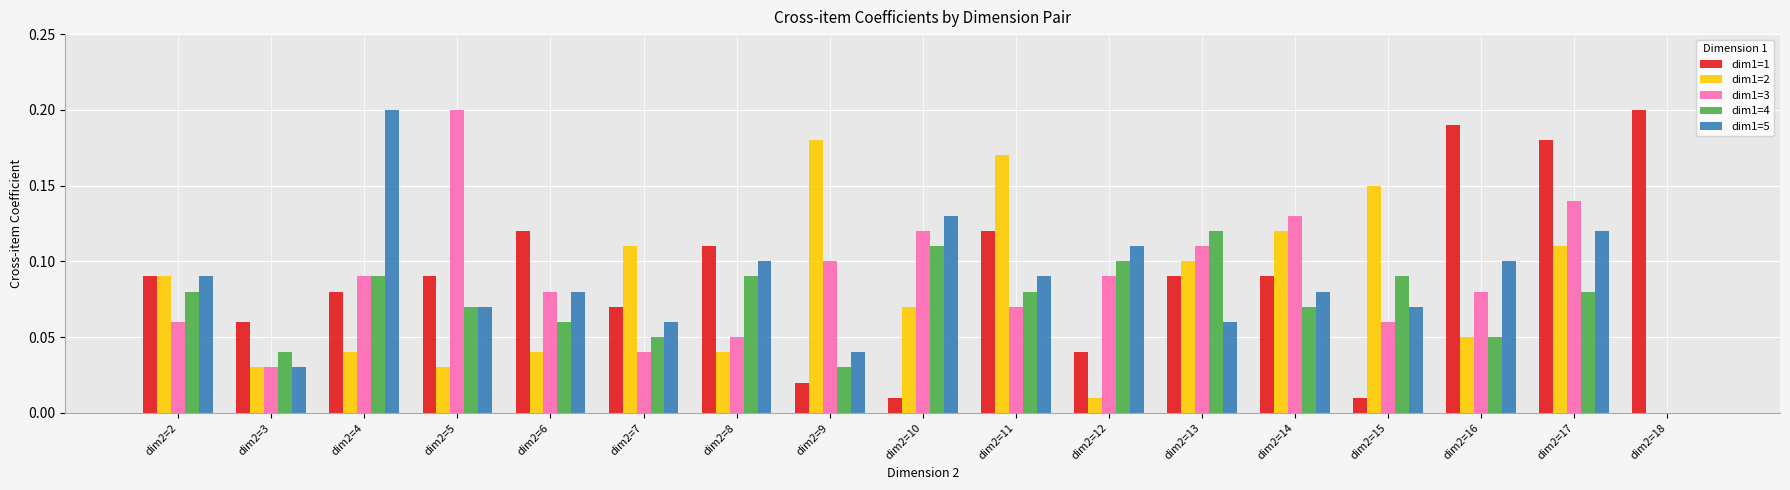

Is the value of dim1=4 at dim2=2 greater than the value of dim1=5 at dim2=17?

No